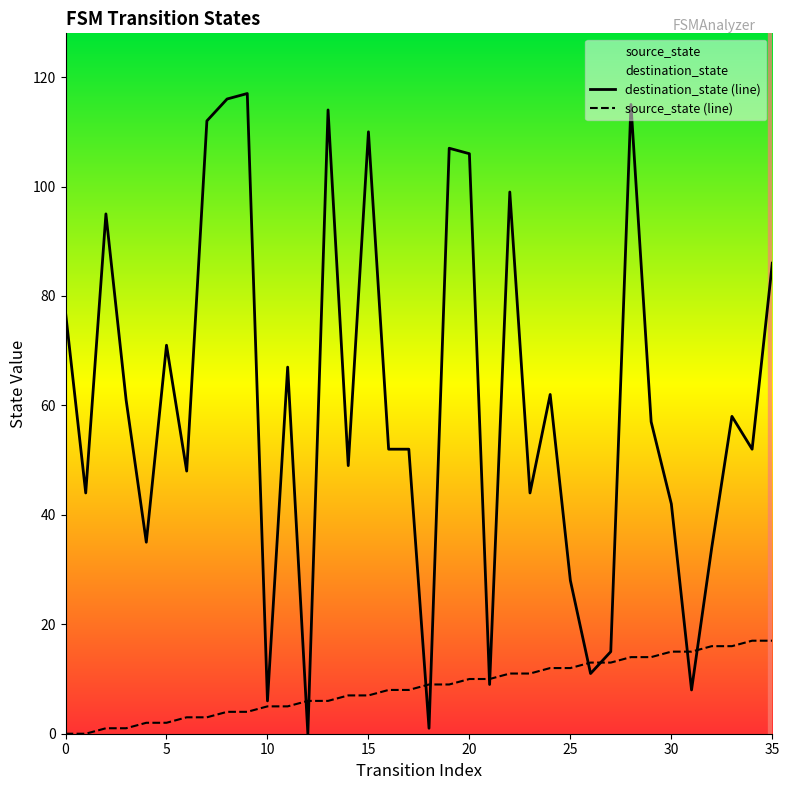

Reading left to right, list all the values displayed in this chart.

destination_state (line): 77	44	95	61	35	71	48	112	116	117	6	67	0	114	49	110	52	52	1	107	106	9	99	44	62	28	11	15	115	57	42	8	34	58	52	86
source_state (line): 0	0	1	1	2	2	3	3	4	4	5	5	6	6	7	7	8	8	9	9	10	10	11	11	12	12	13	13	14	14	15	15	16	16	17	17